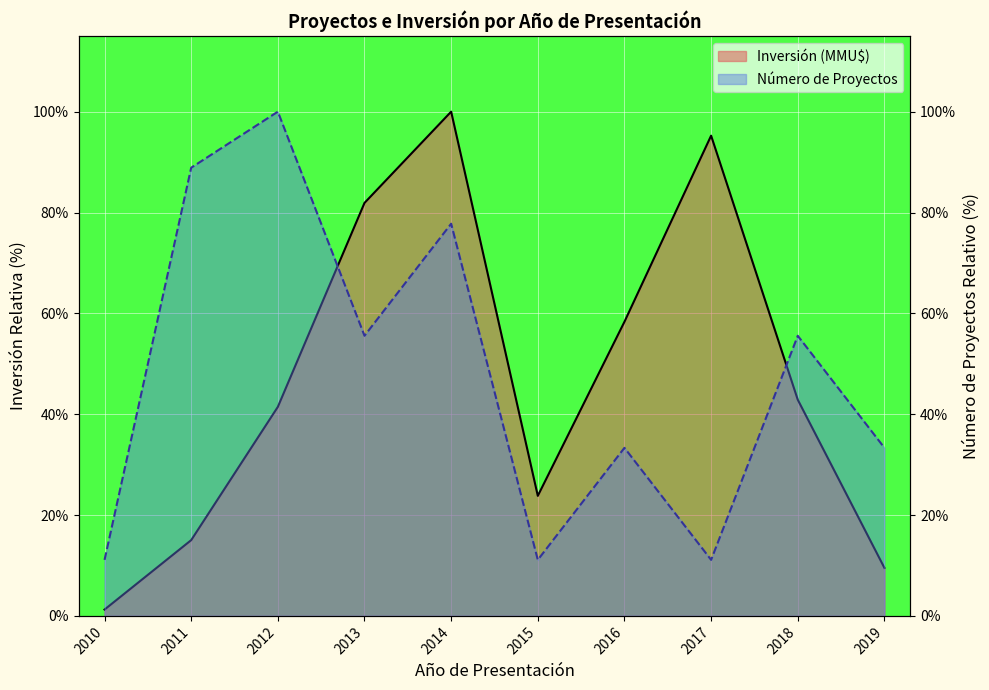

What are all the series names shown in the legend?

Inversión (MMU$), Número de Proyectos